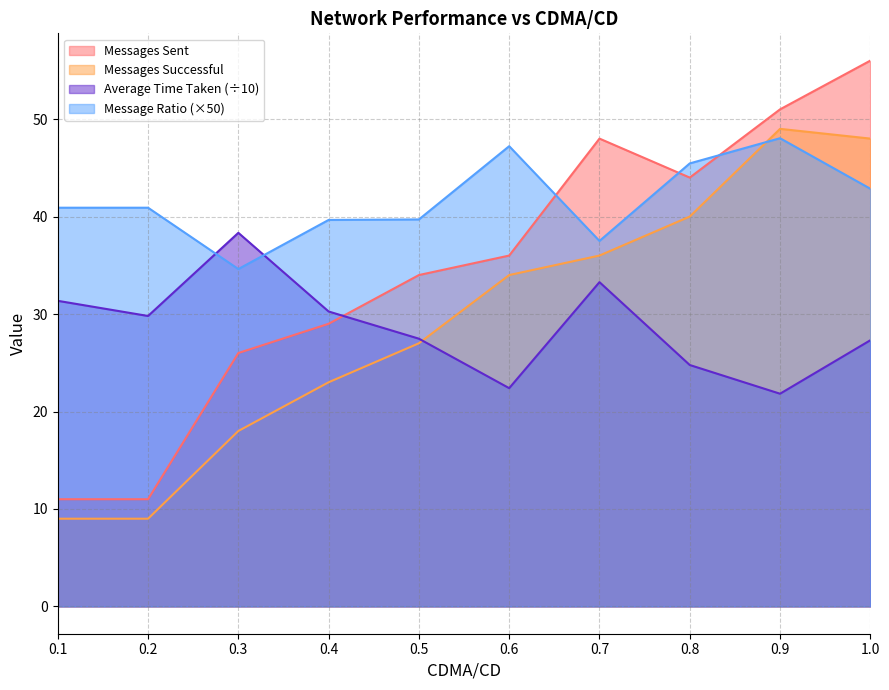

Is the value of Average Time Taken at 0.7 greater than the value of Messages Sent at 1.0?

No